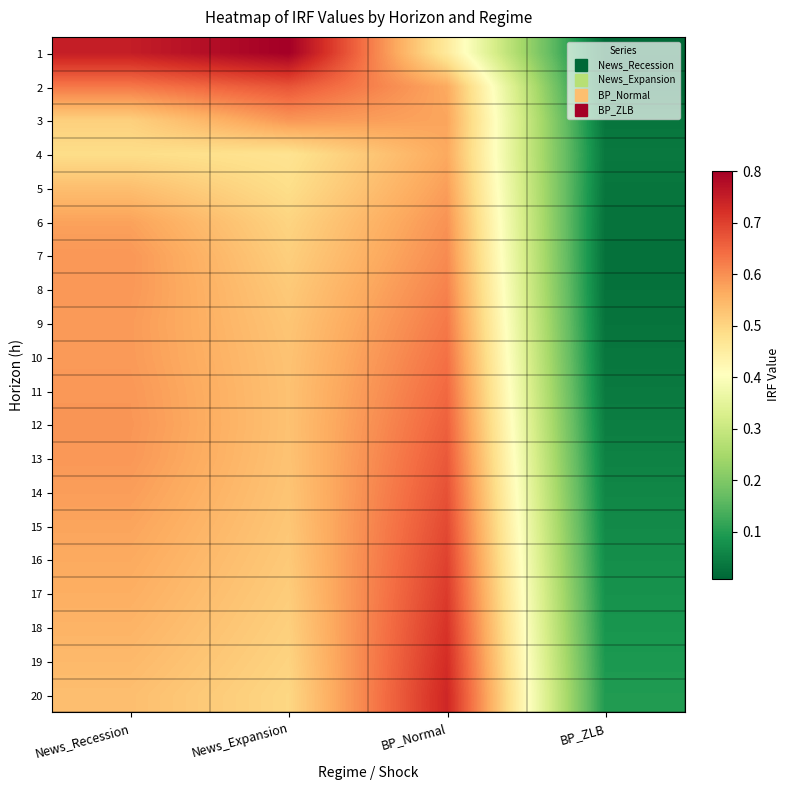

Reading left to right, transcribe all the data shown in this chart.

1: News_Recession=0.8	News_Expansion=0.8	BP_Normal=0.5	BP_ZLB=0.0
2: News_Recession=0.6	News_Expansion=0.7	BP_Normal=0.6	BP_ZLB=0.0
3: News_Recession=0.5	News_Expansion=0.6	BP_Normal=0.6	BP_ZLB=0.0
4: News_Recession=0.5	News_Expansion=0.5	BP_Normal=0.6	BP_ZLB=0.0
5: News_Recession=0.5	News_Expansion=0.5	BP_Normal=0.6	BP_ZLB=0.0
6: News_Recession=0.6	News_Expansion=0.5	BP_Normal=0.6	BP_ZLB=0.0
7: News_Recession=0.6	News_Expansion=0.5	BP_Normal=0.6	BP_ZLB=0.0
8: News_Recession=0.6	News_Expansion=0.5	BP_Normal=0.6	BP_ZLB=0.0
9: News_Recession=0.6	News_Expansion=0.5	BP_Normal=0.6	BP_ZLB=0.0
10: News_Recession=0.6	News_Expansion=0.5	BP_Normal=0.6	BP_ZLB=0.0
11: News_Recession=0.6	News_Expansion=0.5	BP_Normal=0.6	BP_ZLB=0.0
12: News_Recession=0.6	News_Expansion=0.5	BP_Normal=0.7	BP_ZLB=0.0
13: News_Recession=0.6	News_Expansion=0.5	BP_Normal=0.7	BP_ZLB=0.1
14: News_Recession=0.6	News_Expansion=0.5	BP_Normal=0.7	BP_ZLB=0.1
15: News_Recession=0.6	News_Expansion=0.5	BP_Normal=0.7	BP_ZLB=0.1
16: News_Recession=0.6	News_Expansion=0.5	BP_Normal=0.7	BP_ZLB=0.1
17: News_Recession=0.6	News_Expansion=0.5	BP_Normal=0.7	BP_ZLB=0.1
18: News_Recession=0.6	News_Expansion=0.5	BP_Normal=0.7	BP_ZLB=0.1
19: News_Recession=0.5	News_Expansion=0.5	BP_Normal=0.7	BP_ZLB=0.1
20: News_Recession=0.5	News_Expansion=0.5	BP_Normal=0.7	BP_ZLB=0.1